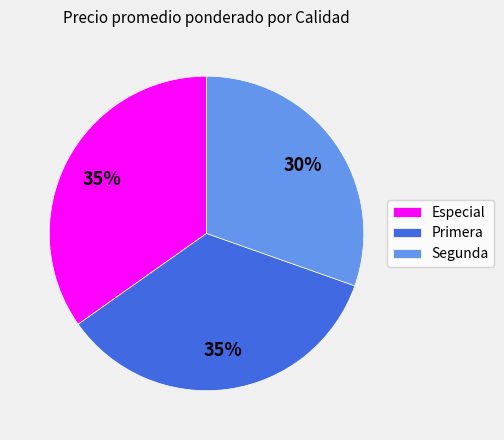

Is there a majority slice in this chart?

No